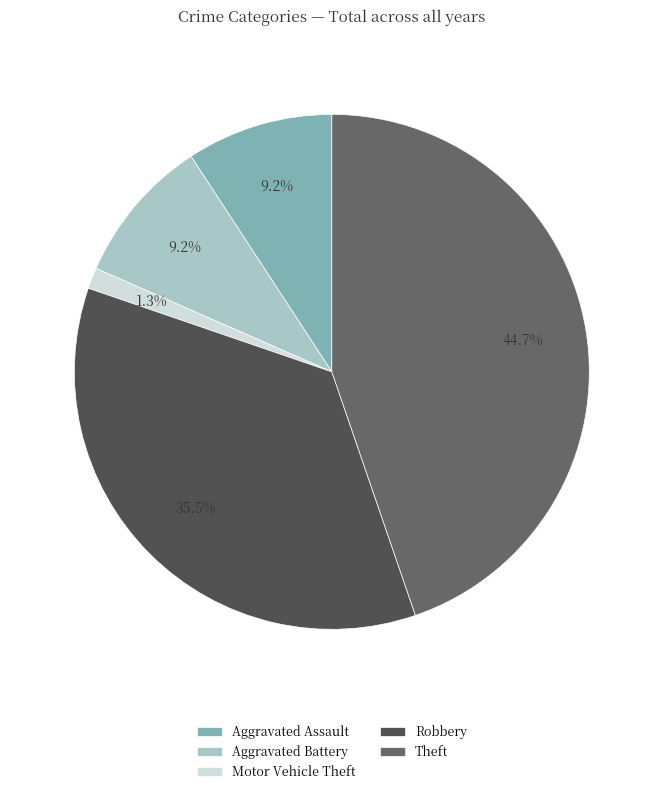

Which slice is the largest?

Theft